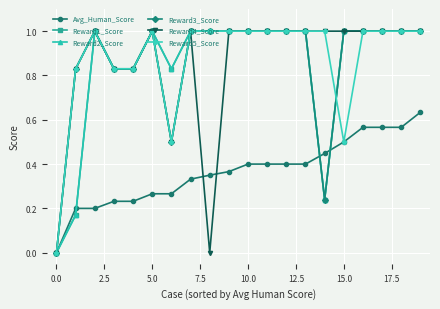

Does the chart have visible grid lines?

Yes